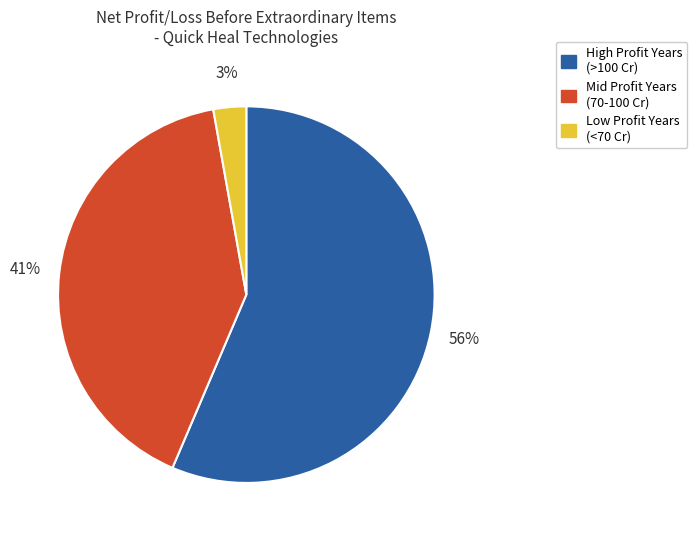

Is there a majority slice in this chart?

Yes